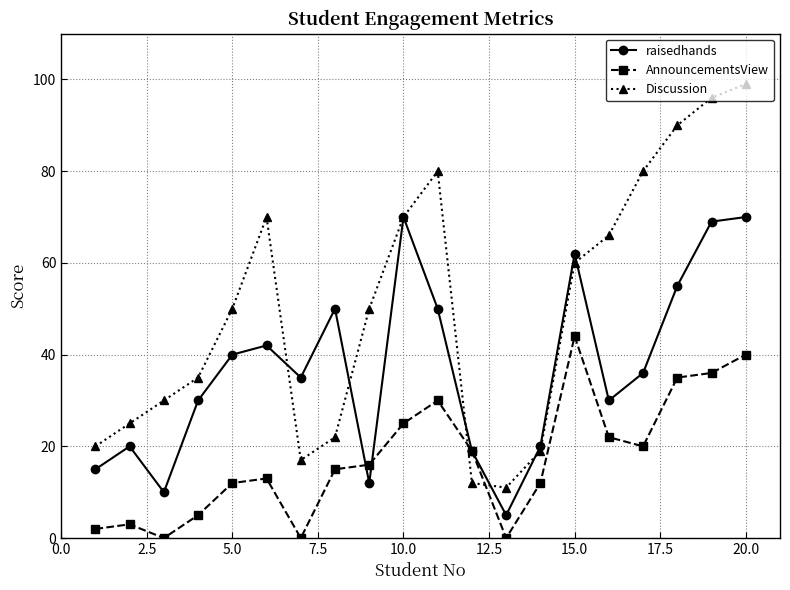

At how many categories does at least one series exceed 58?

9